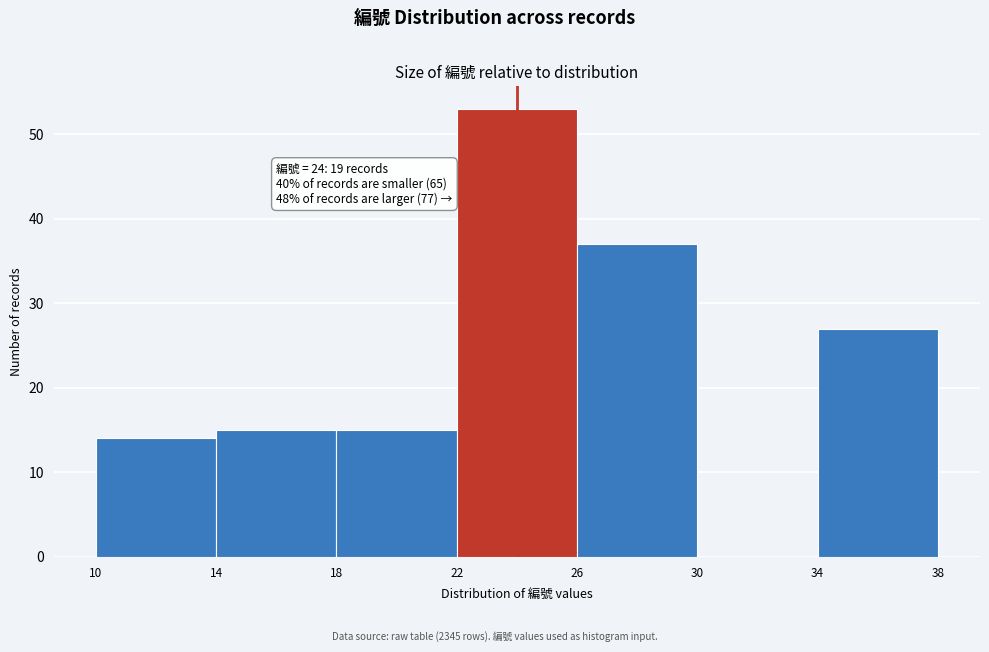

Over which range of the x-axis is the bar tallest?

22 to 26